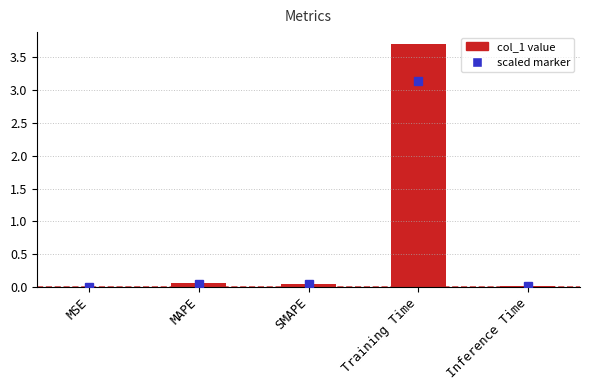

Which label corresponds to the largest value in the chart?

Training Time